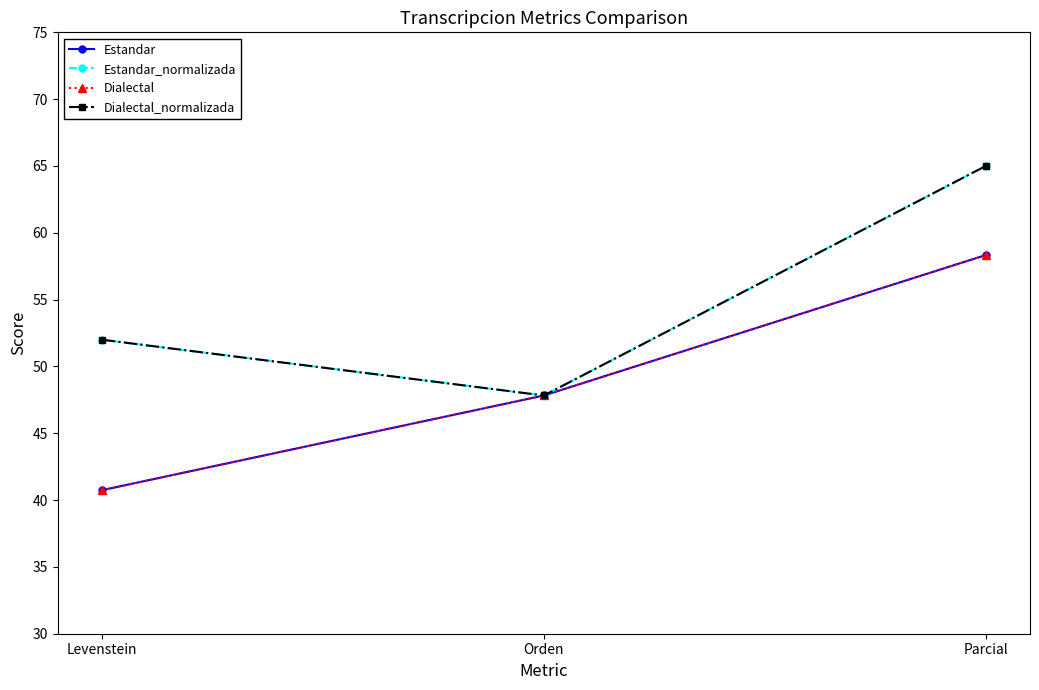

Is this an area chart (filled region under the line)?

No